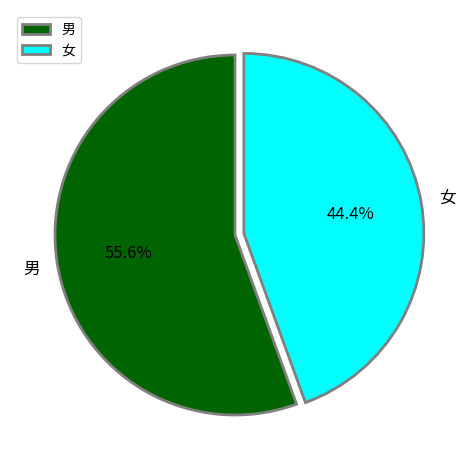

How many segments does this pie chart have?

2